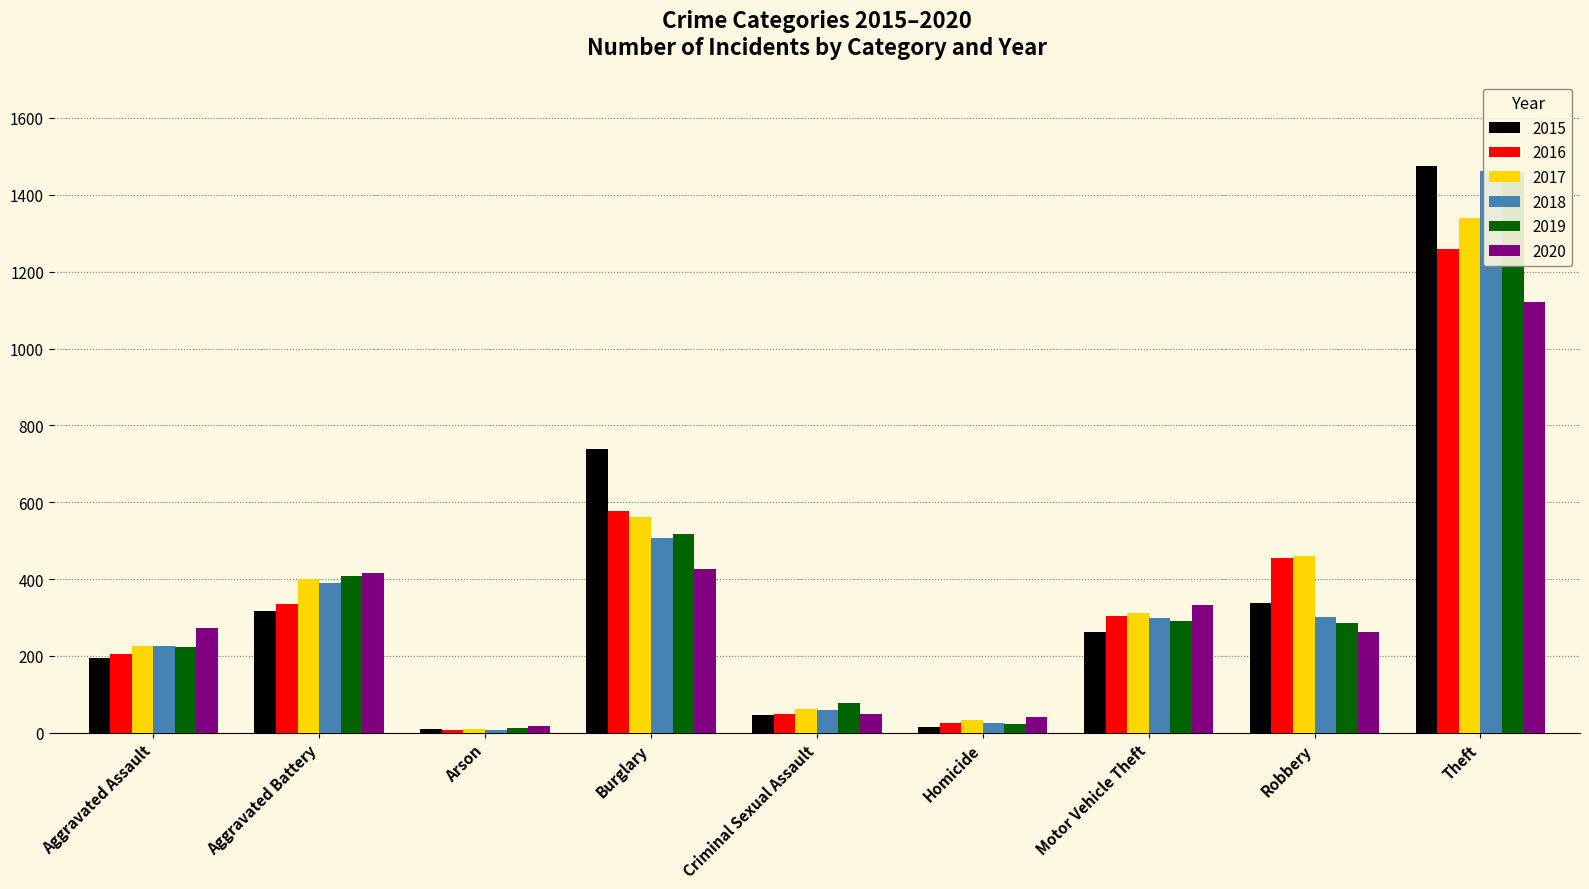

Which label corresponds to the largest value in the chart?

Theft